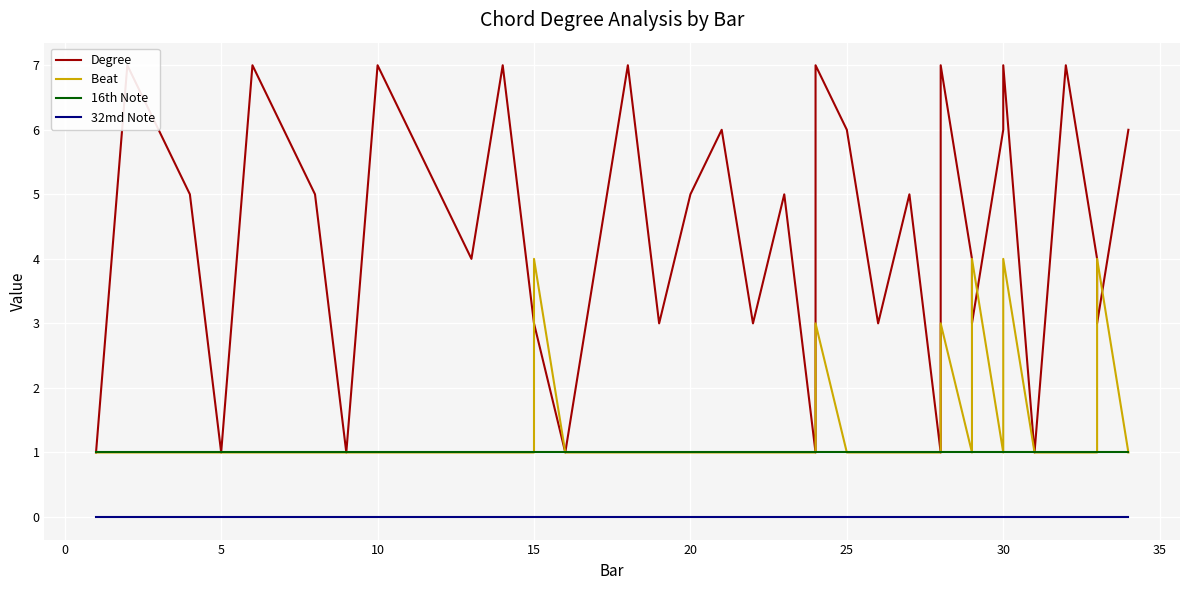

True or false: 16th Note and 32md Note cross at least once.

False